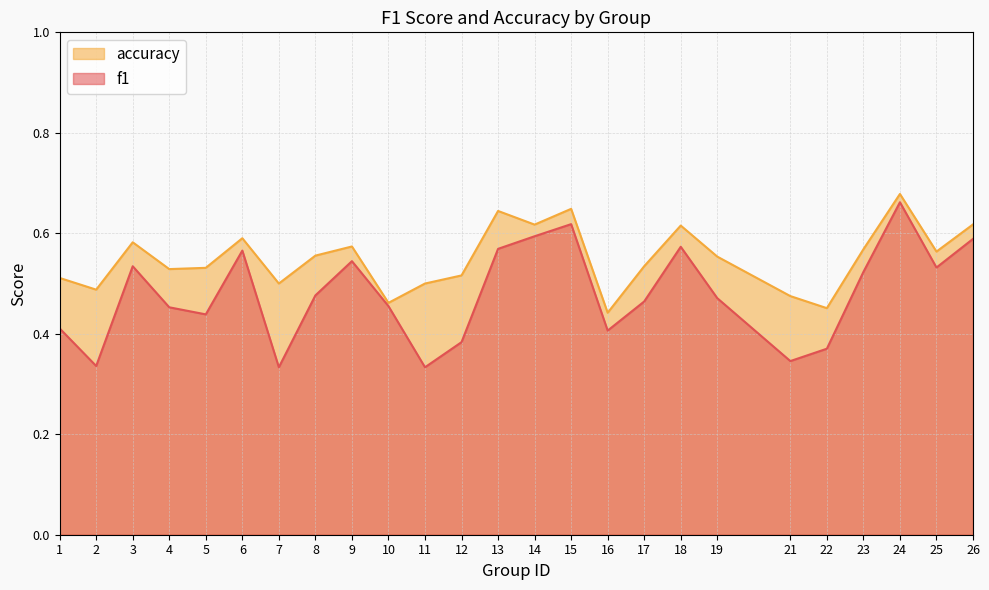

Reading left to right, transcribe all the data shown in this chart.

f1: 1=0.4	2=0.3	3=0.5	4=0.5	5=0.4	6=0.6	7=0.3	8=0.5	9=0.5	10=0.5	11=0.3	12=0.4	13=0.6	14=0.6	15=0.6	16=0.4	17=0.5	18=0.6	19=0.5	21=0.3	22=0.4	23=0.5	24=0.7	25=0.5	26=0.6
accuracy: 1=0.5	2=0.5	3=0.6	4=0.5	5=0.5	6=0.6	7=0.5	8=0.6	9=0.6	10=0.5	11=0.5	12=0.5	13=0.6	14=0.6	15=0.6	16=0.4	17=0.5	18=0.6	19=0.6	21=0.5	22=0.5	23=0.6	24=0.7	25=0.6	26=0.6